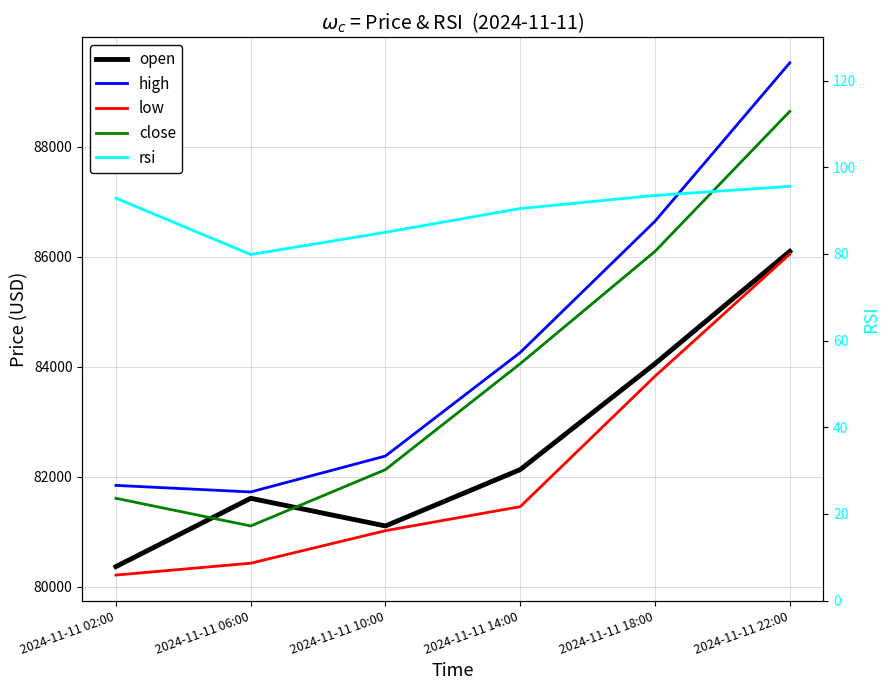

Reading left to right, extract all data points from this chart.

open: 2024-11-11 02:00=80370.0	2024-11-11 06:00=81612.2	2024-11-11 10:00=81109.1	2024-11-11 14:00=82134.0	2024-11-11 18:00=84059.5	2024-11-11 22:00=86102.2
high: 2024-11-11 02:00=81846.7	2024-11-11 06:00=81727.5	2024-11-11 10:00=82380.9	2024-11-11 14:00=84263.5	2024-11-11 18:00=86650.0	2024-11-11 22:00=89530.5
low: 2024-11-11 02:00=80216.0	2024-11-11 06:00=80432.0	2024-11-11 10:00=81023.3	2024-11-11 14:00=81460.2	2024-11-11 18:00=83831.8	2024-11-11 22:00=86052.0
close: 2024-11-11 02:00=81612.2	2024-11-11 06:00=81109.1	2024-11-11 10:00=82134.0	2024-11-11 14:00=84059.5	2024-11-11 18:00=86102.2	2024-11-11 22:00=88648.0
rsi: 2024-11-11 02:00=92.9	2024-11-11 06:00=79.9	2024-11-11 10:00=85.0	2024-11-11 14:00=90.5	2024-11-11 18:00=93.5	2024-11-11 22:00=95.6